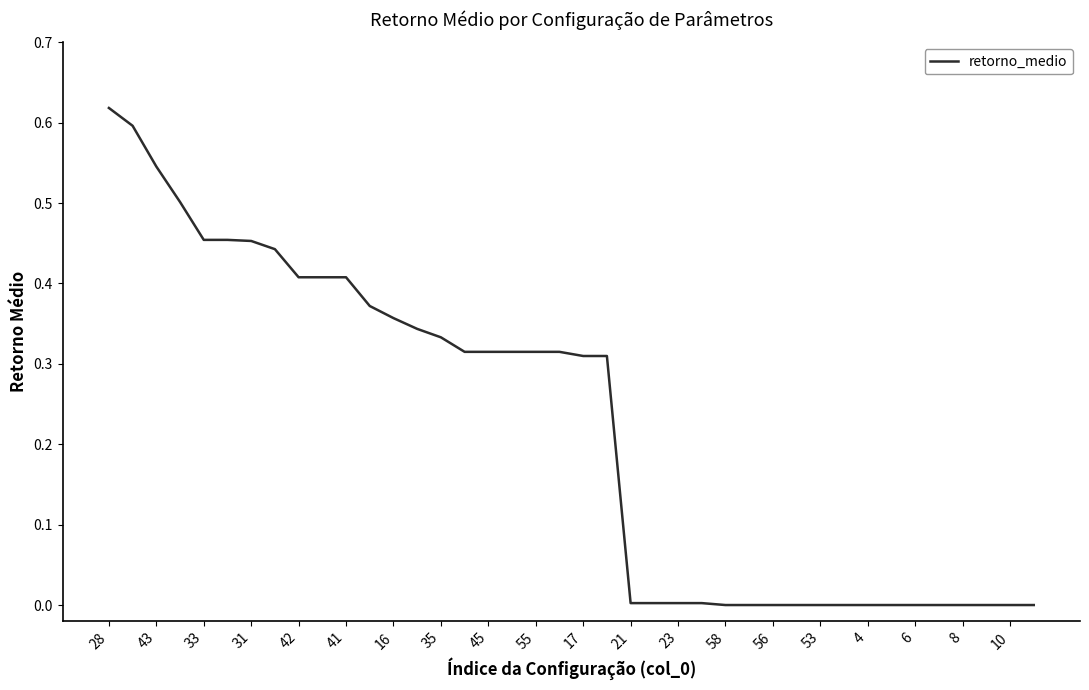

What is the sum of all values?

8.9